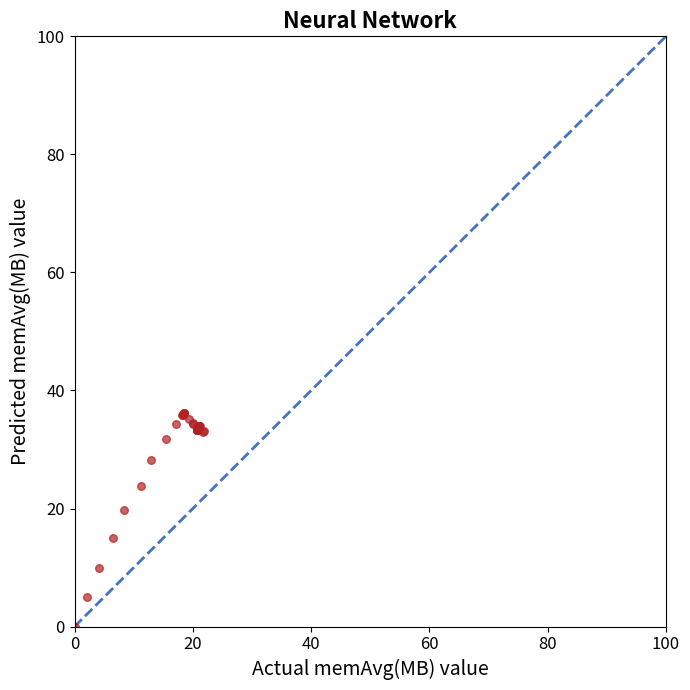

What Y value in the scatter plot is closest to 18?

19.8